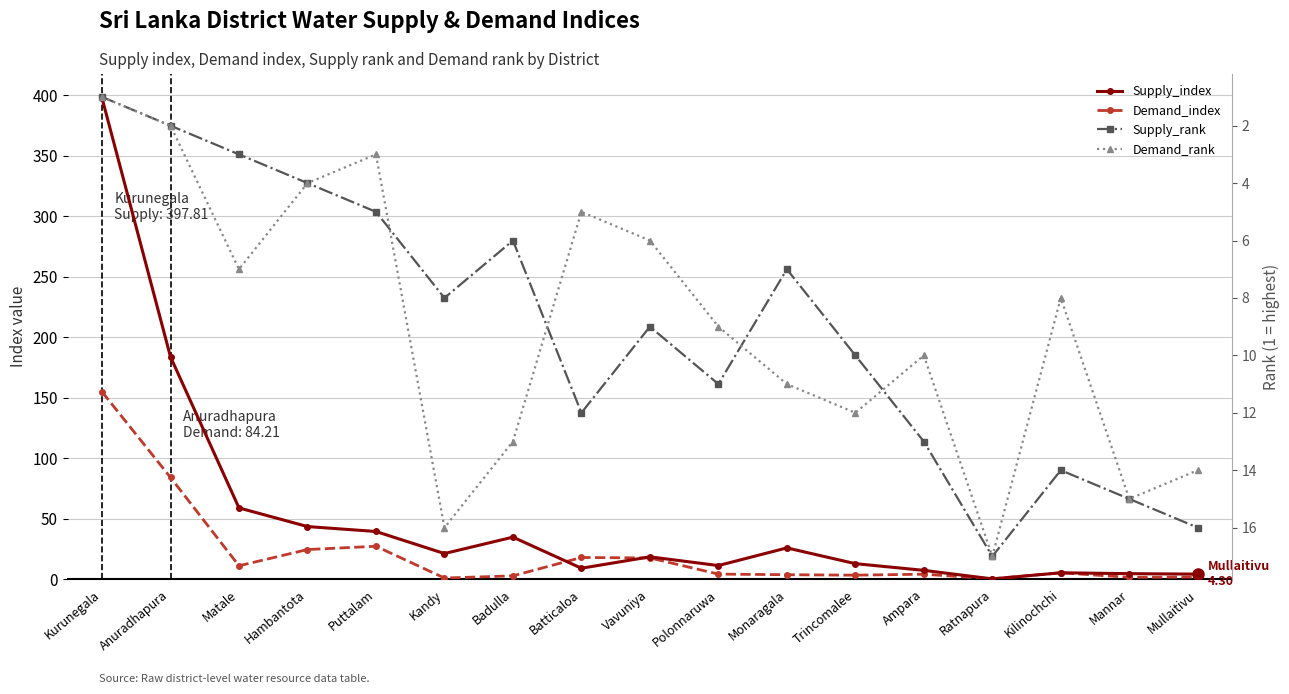

How many data points does each series have?

17